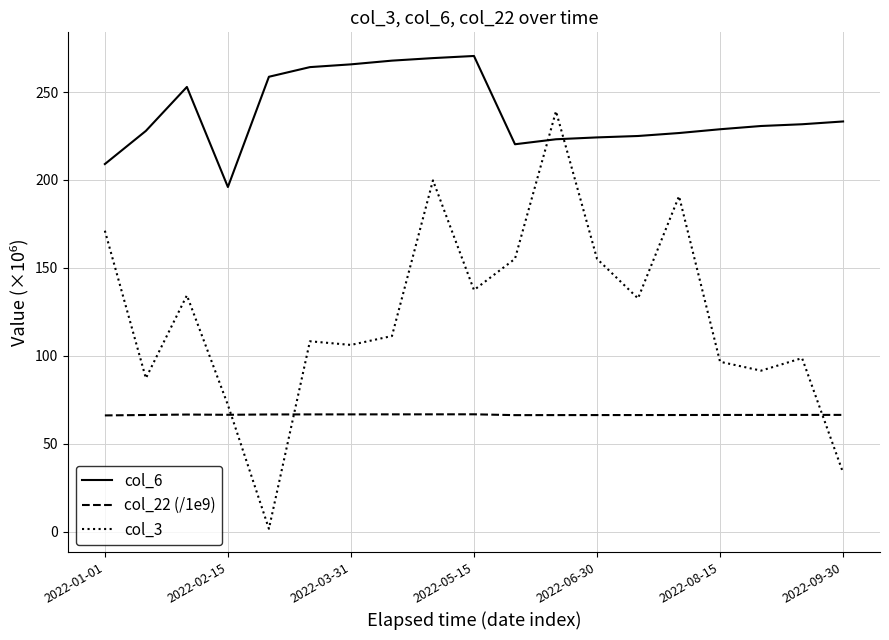

Which series has the largest range (max minus min)?

col_3